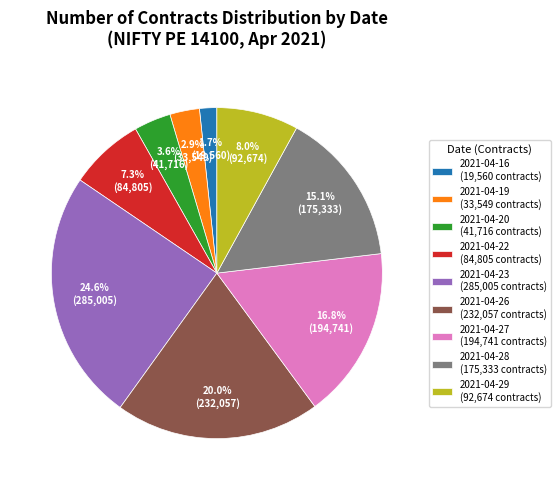

Is there any slice that represents more than half of the pie?

No